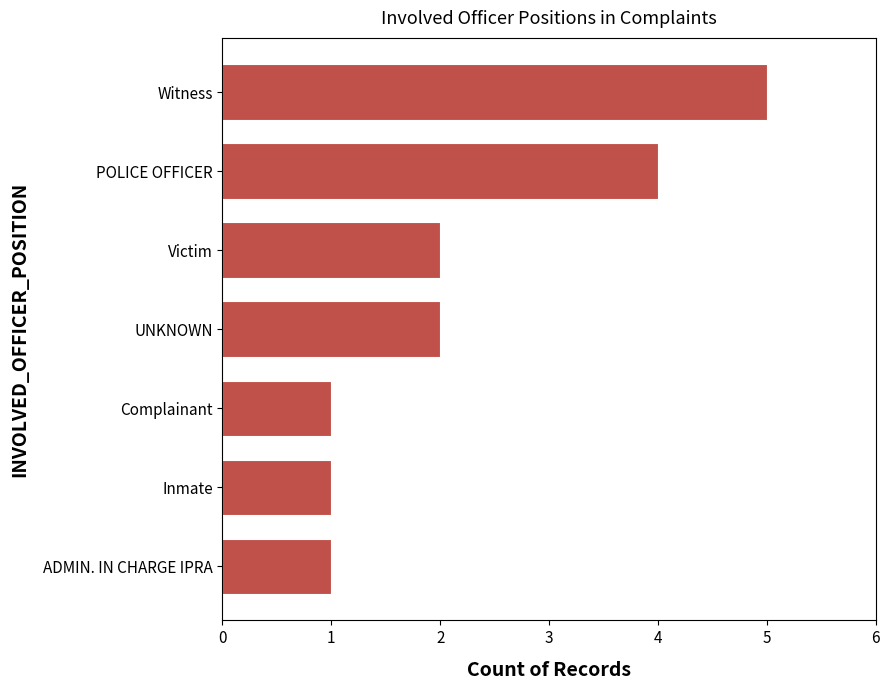

Read the value at POLICE OFFICER.

4